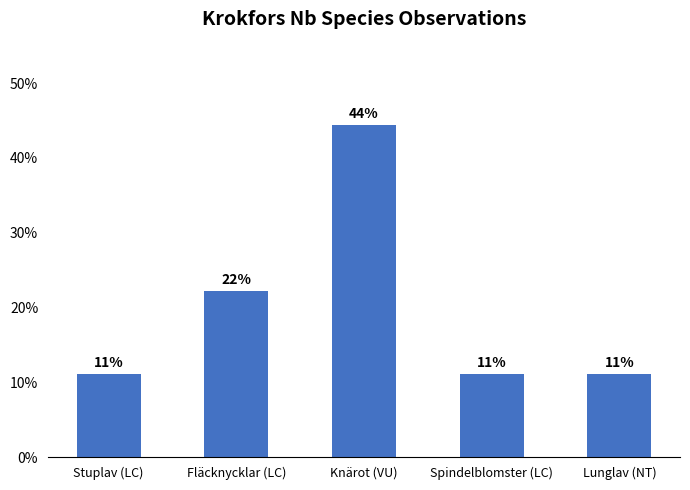

Are the bars horizontal?

No